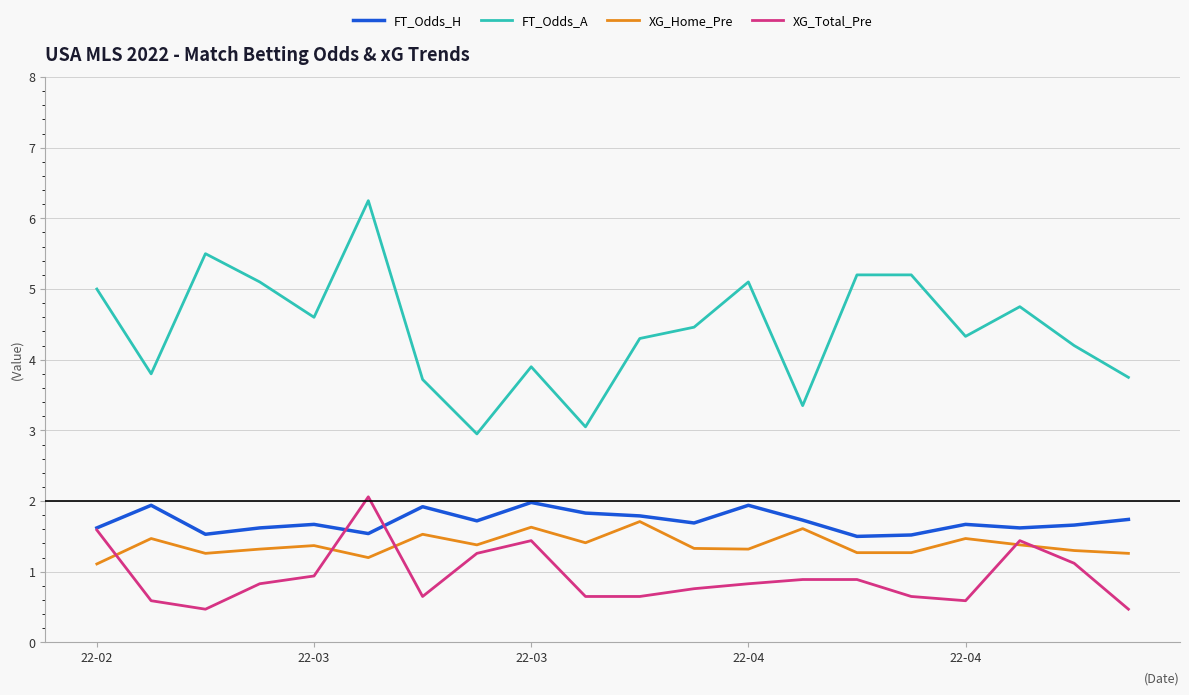

Which series has the widest spread of values?

FT_Odds_A